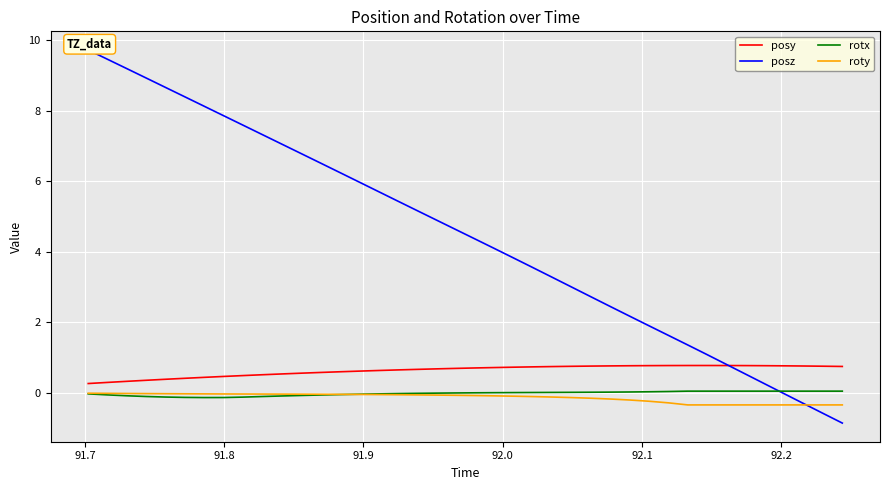

True or false: rotx and posy cross at least once.

False